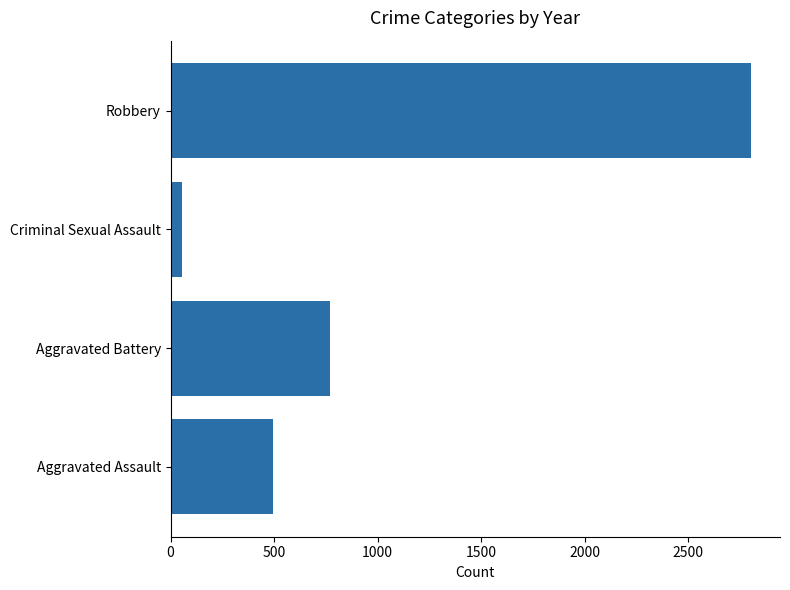

True or false: the data shows 493 at Aggravated Assault.

True